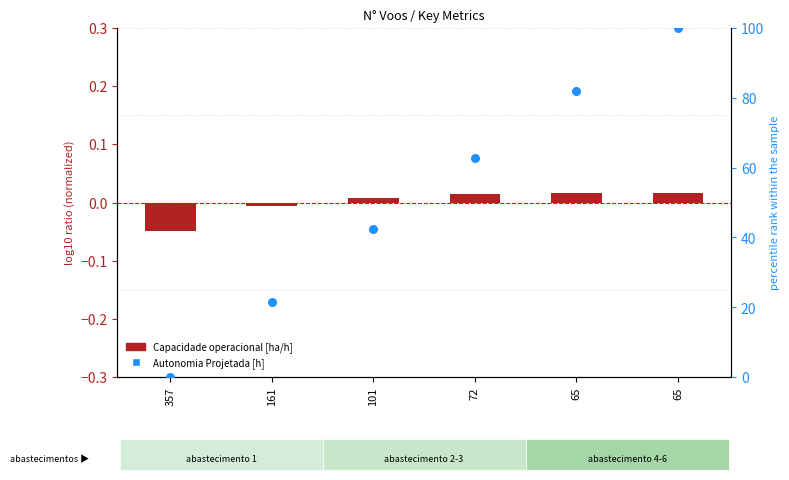

Which series contains the highest Y value?

Autonomia Projetada [h]